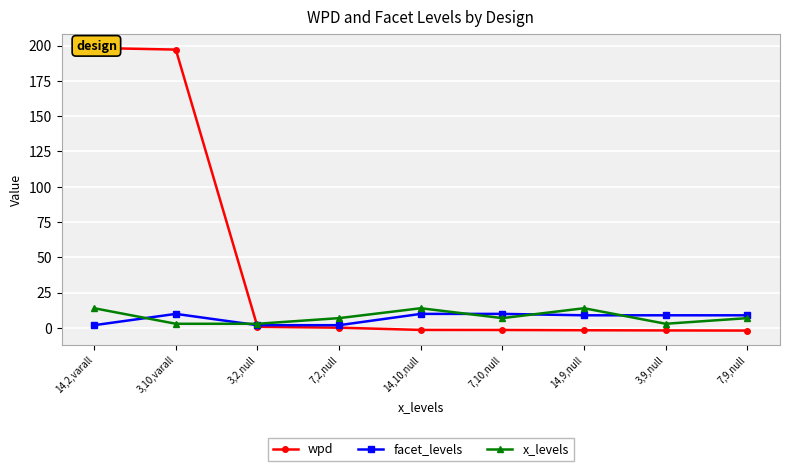

Which has a higher value, 14,2,varall or 7,10,null?

14,2,varall